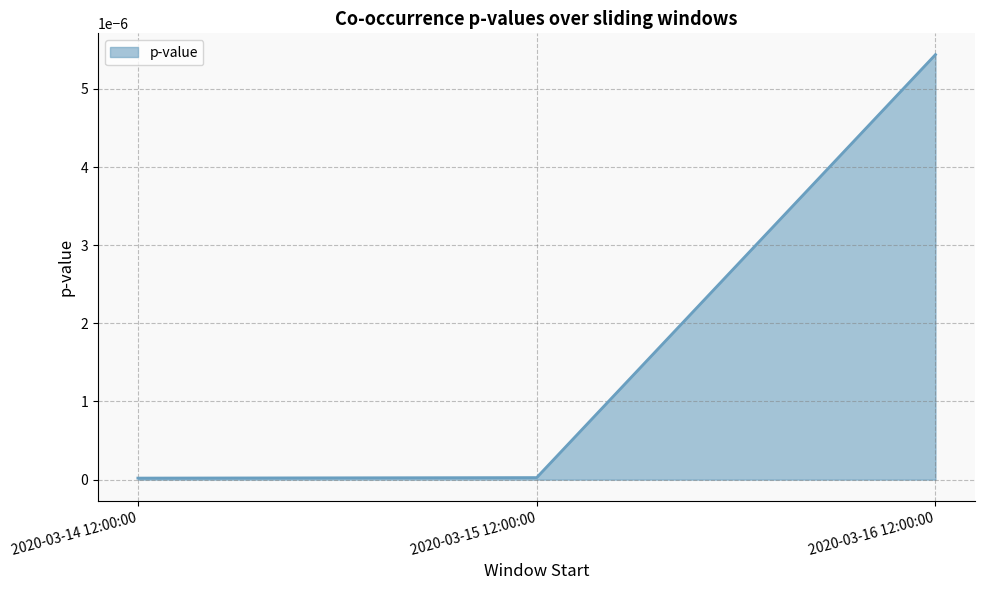

Which label corresponds to the largest value in the chart?

2020-03-16 12:00:00